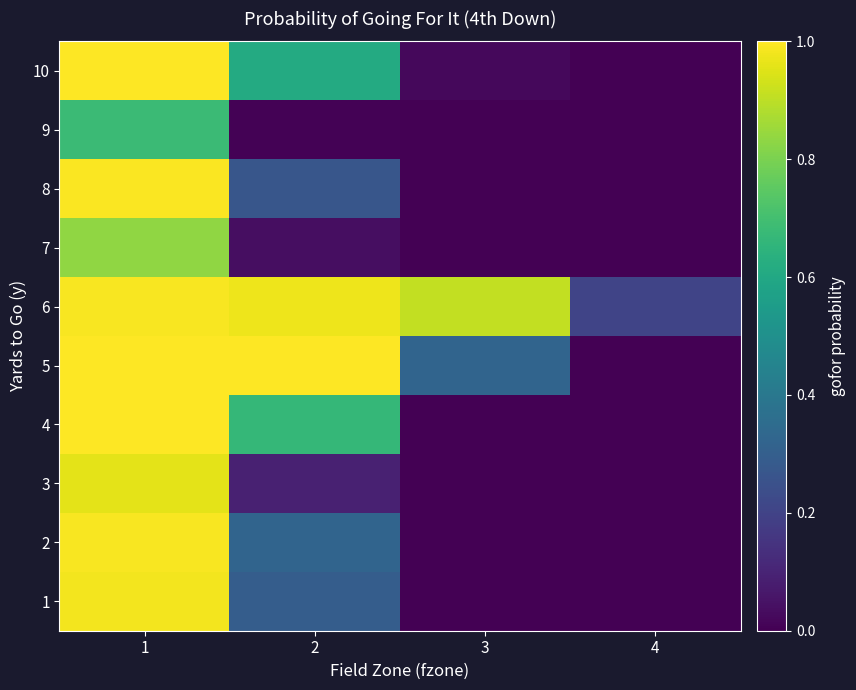

At 4, list the series in order from smallest to largest.

1, 2, 3, 4, 7, 8, 9, 5, 10, 6